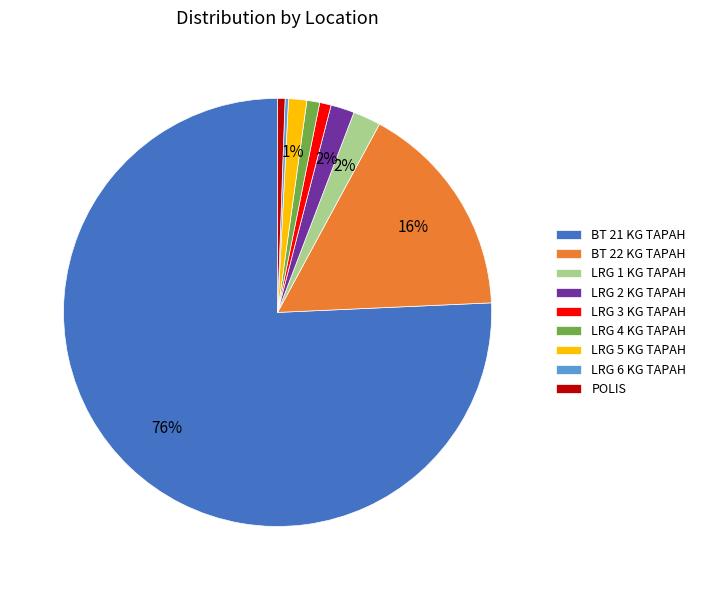

To the nearest percent, what is the combined percentage of LRG 3 KG TAPAH and BT 22 KG TAPAH?

17%